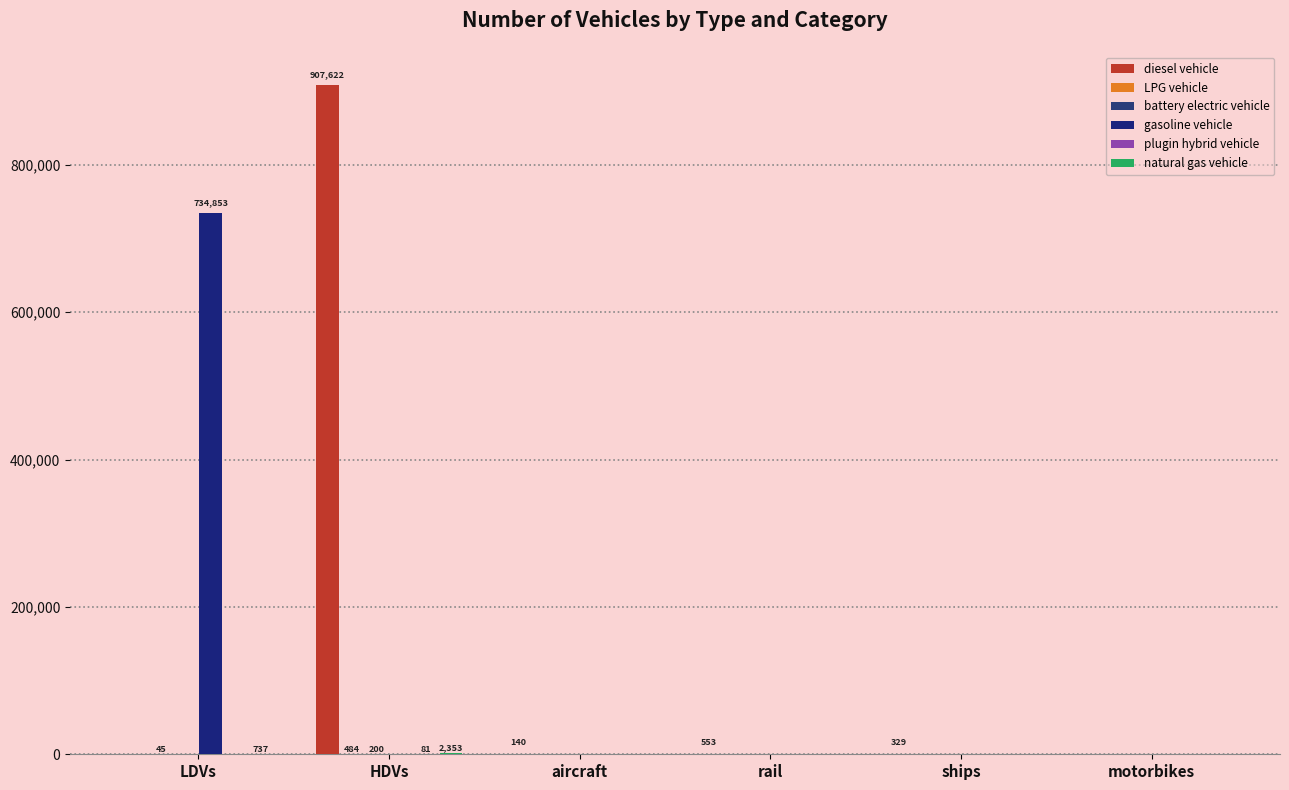

Which has a higher value, aircraft or motorbikes?

aircraft